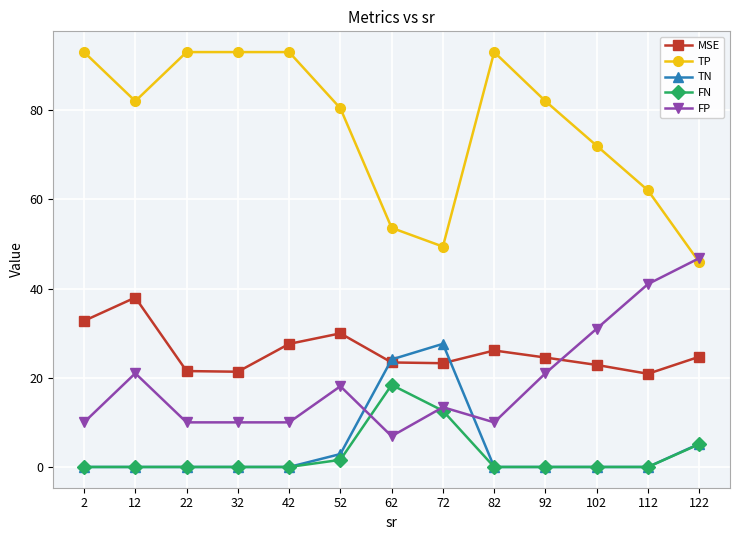

Is the value of MSE at 122 greater than the value of TN at 112?

Yes